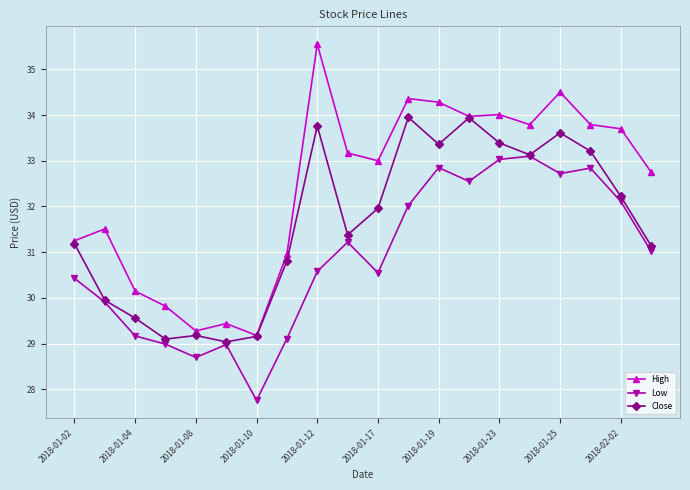

Which series has the widest spread of values?

High